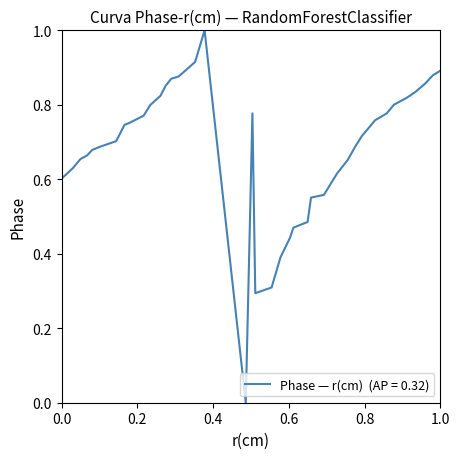

What is the difference between the maximum and minimum values?

1.0